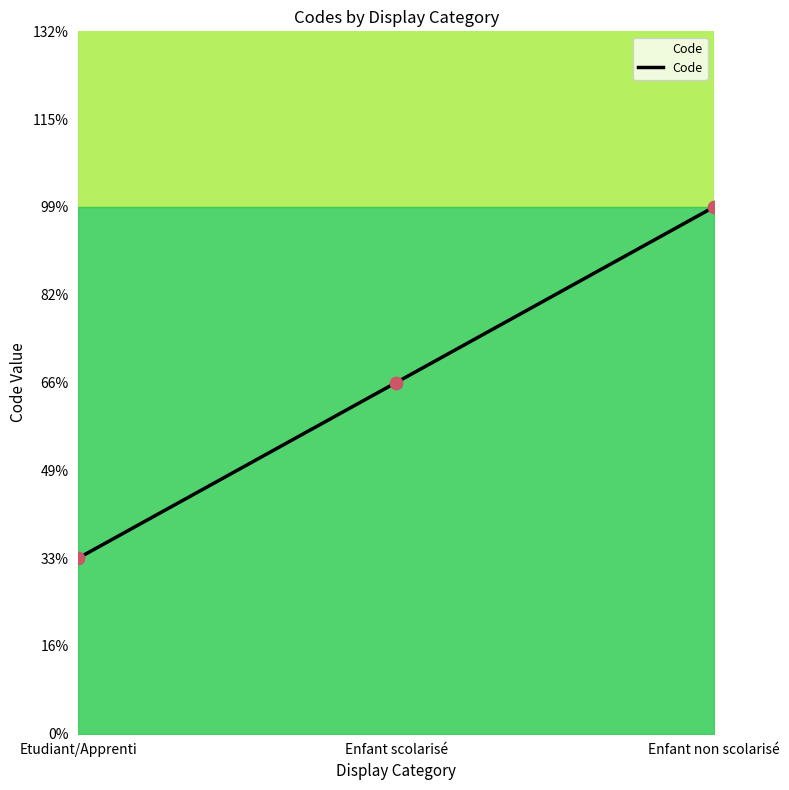

What is the ratio of the value at Etudiant/Apprenti to the value at Enfant scolarisé?

0.5